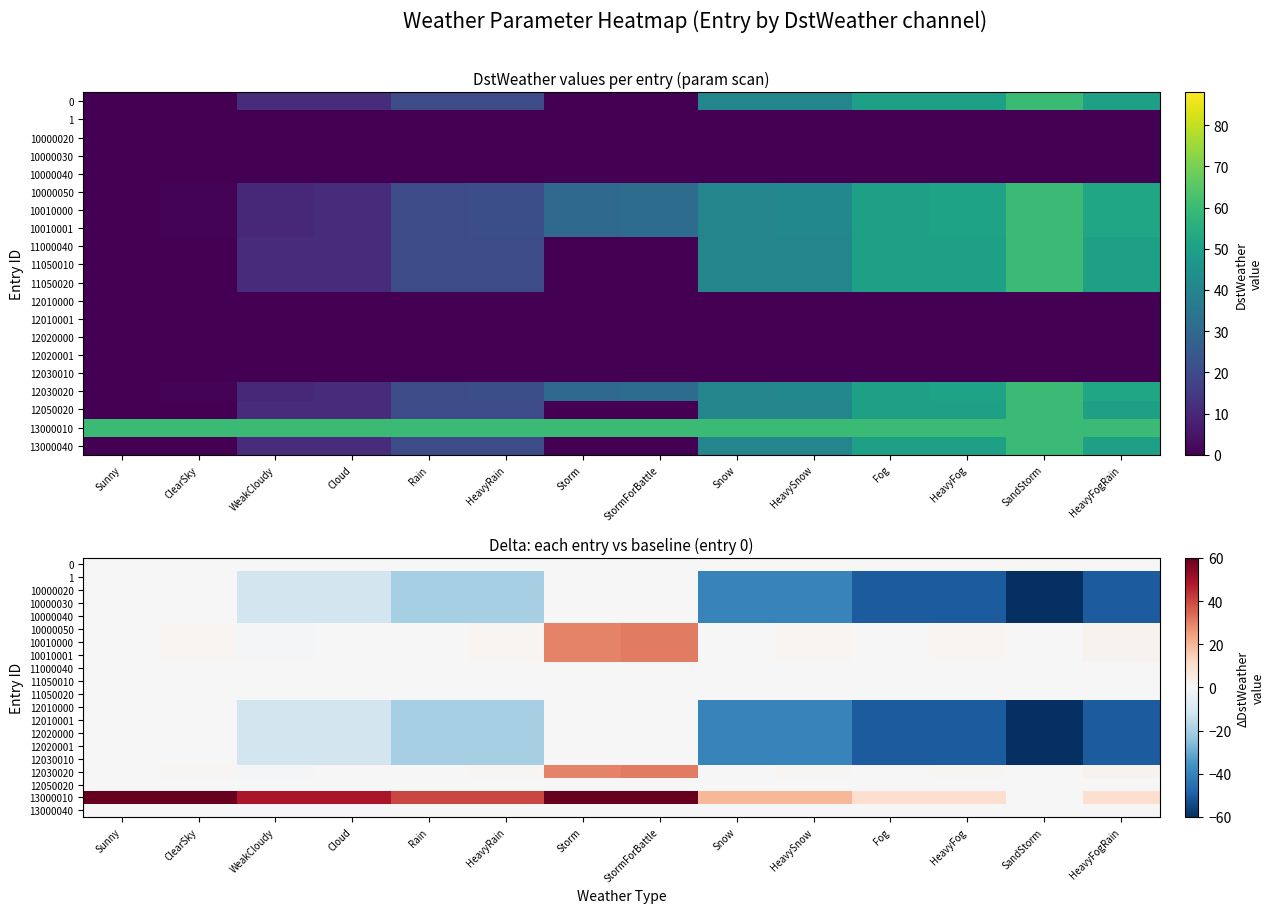

Is the value of 10000030 at HeavySnow greater than the value of 10010001 at Snow?

No